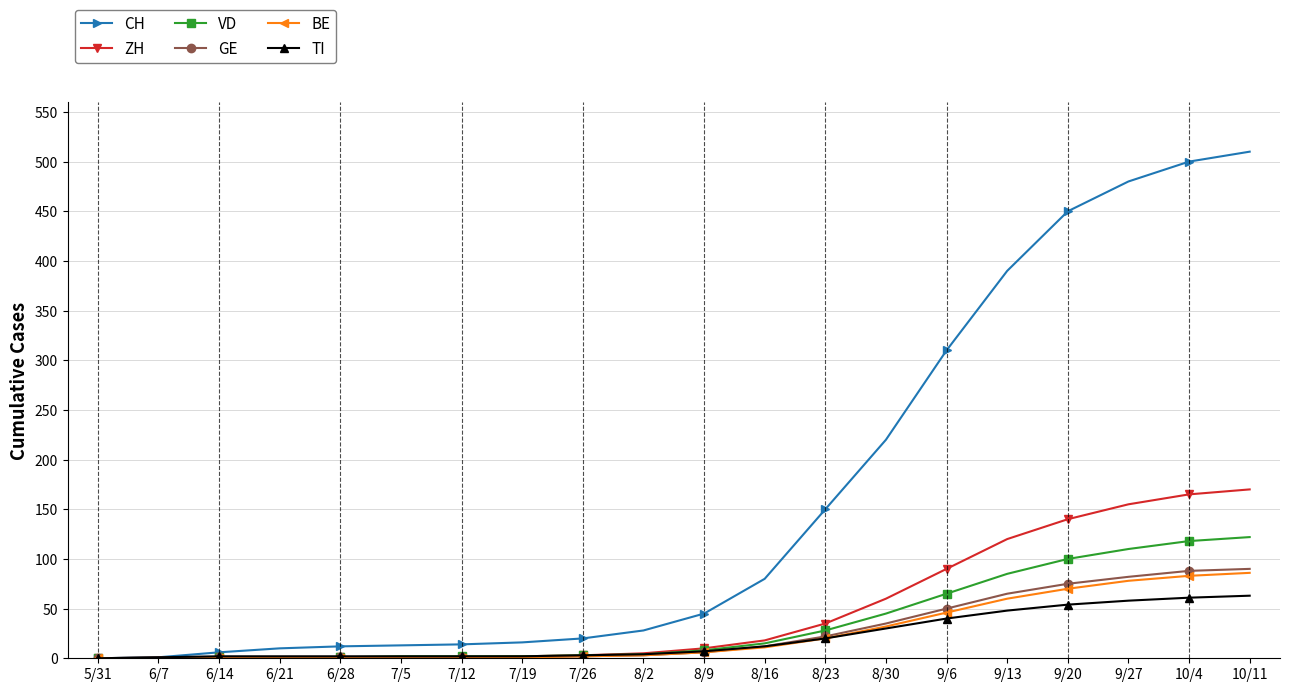

Which series has the largest range (max minus min)?

CH